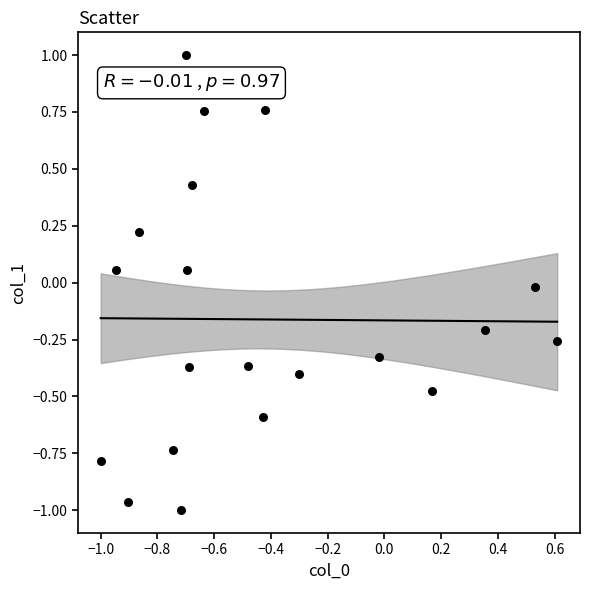

What is the range of Y values (max minus min)?

2.0